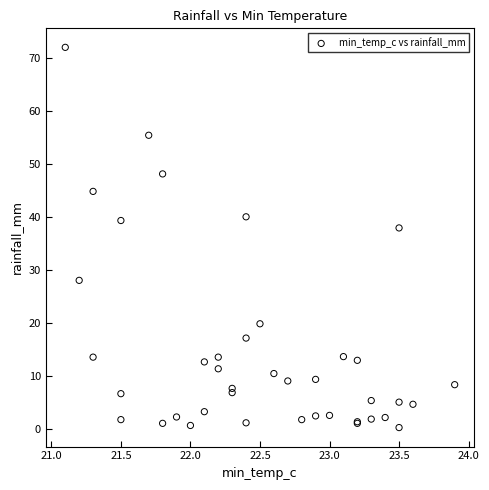

What Y value in the scatter plot is closest to 36?

38.0